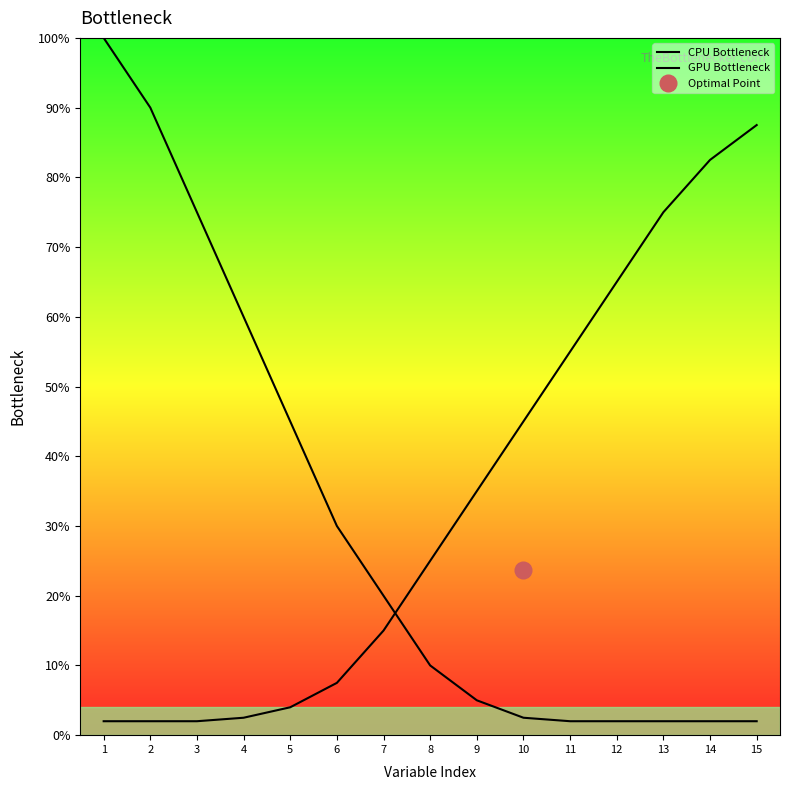

True or false: CPU Bottleneck has more than 0 interior local peaks.

False